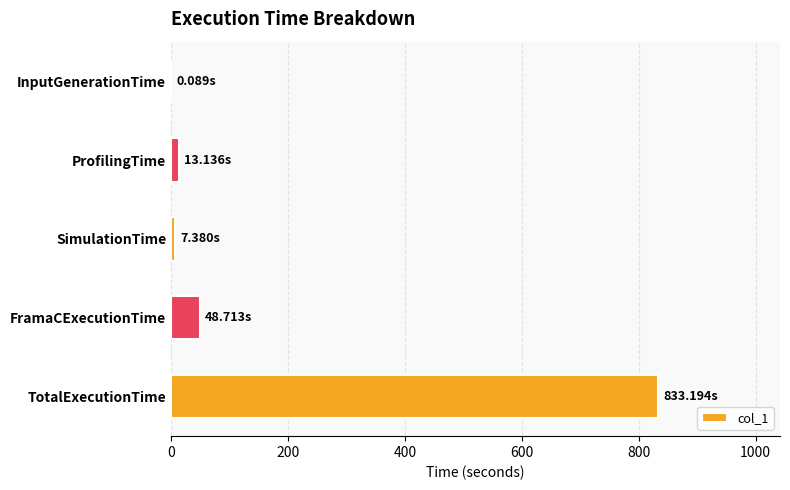

What is the maximum value shown in the chart?

833.2